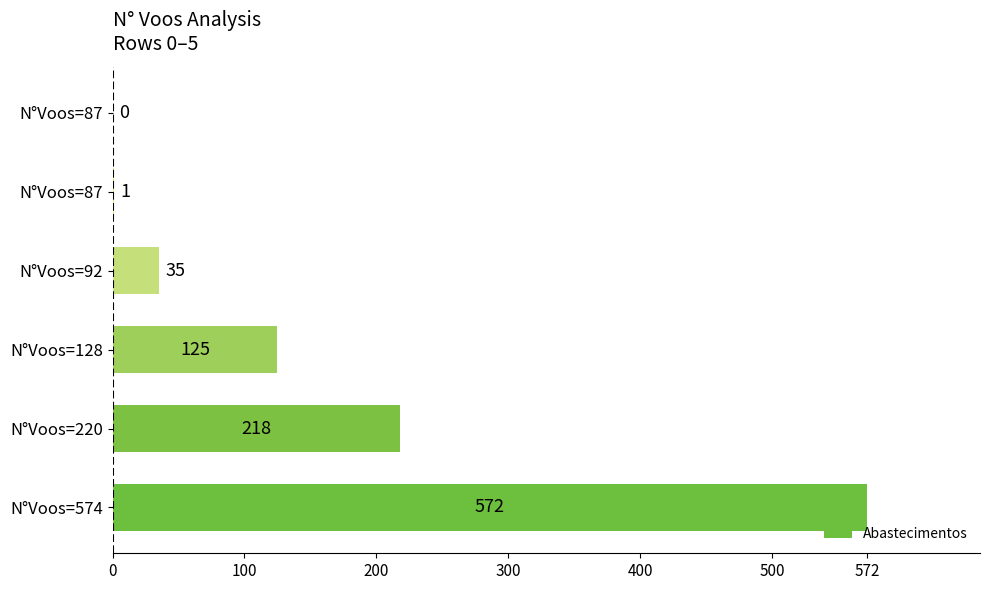

How many series are shown in this chart?

1